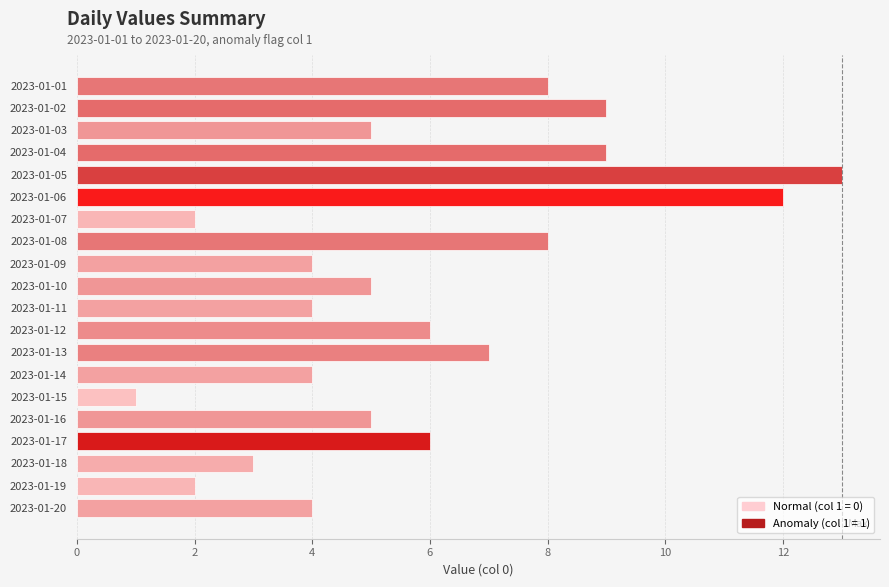

What is the difference between the maximum and minimum values?

12